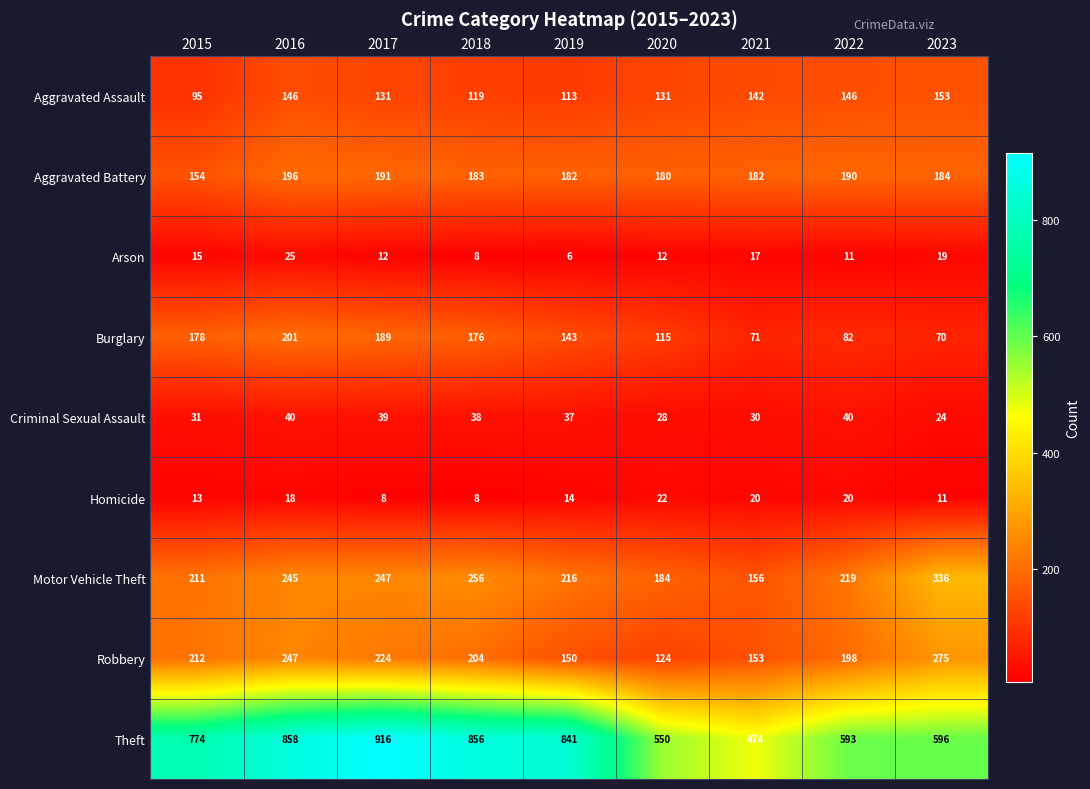

What is the average value of the Robbery series?

199